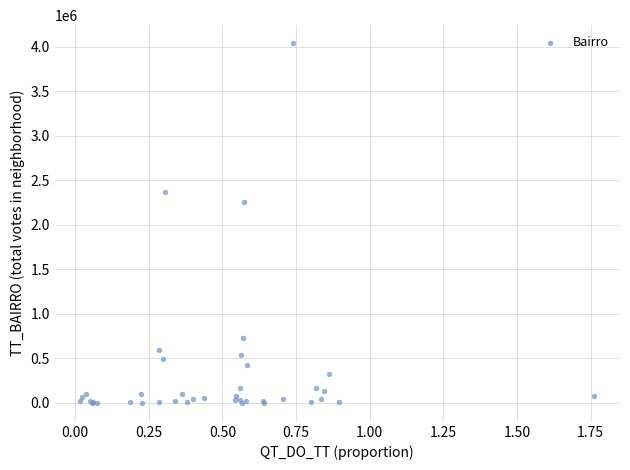

What Y value in the scatter plot is closest to 2022232?

2262000